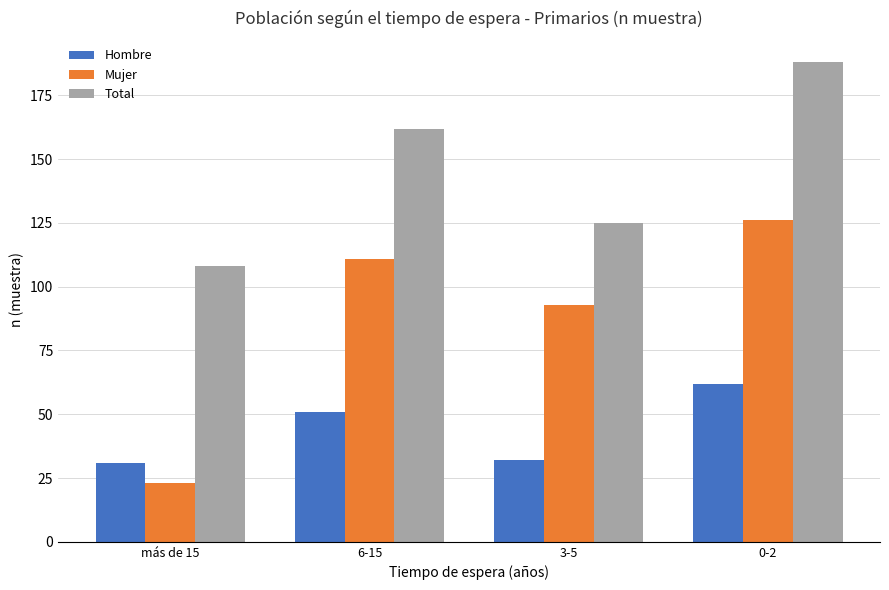

Which category has the lowest value across all series?

más de 15